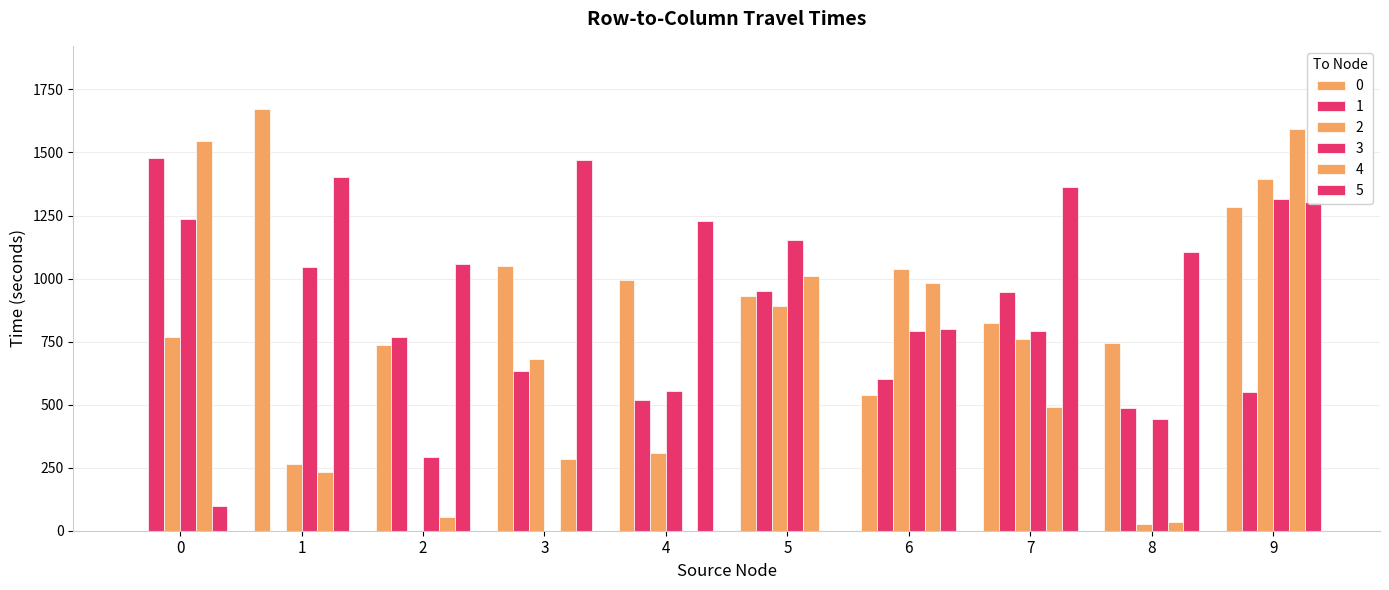

At which category is the sum across all series the highest?

9